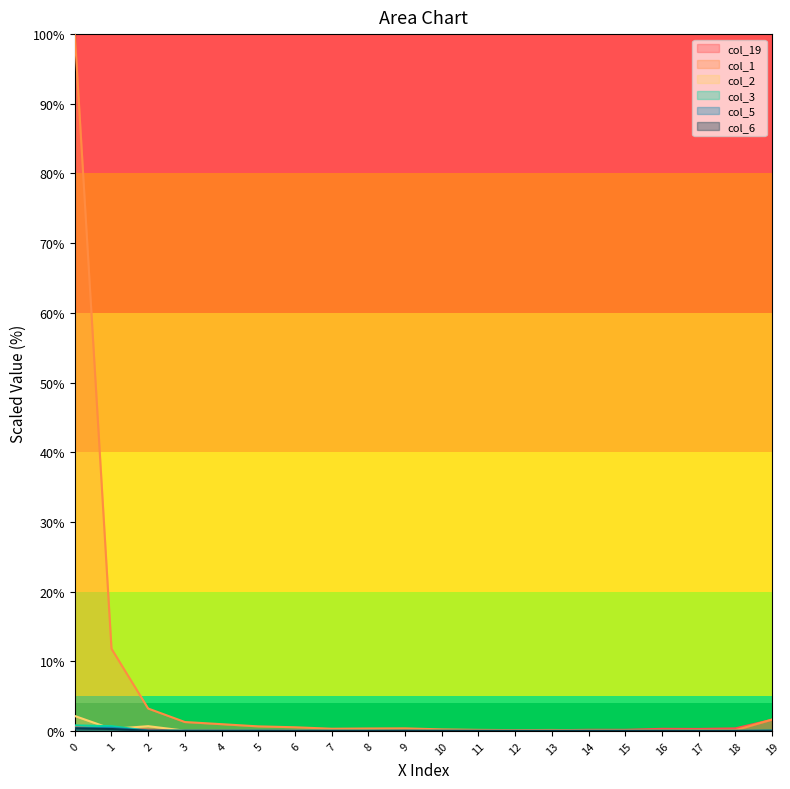

Rank the categories by col_6 value from lowest to highest.

6, 7, 8, 12, 13, 14, 15, 16, 17, 18, 9, 10, 11, 3, 4, 5, 2, 19, 1, 0